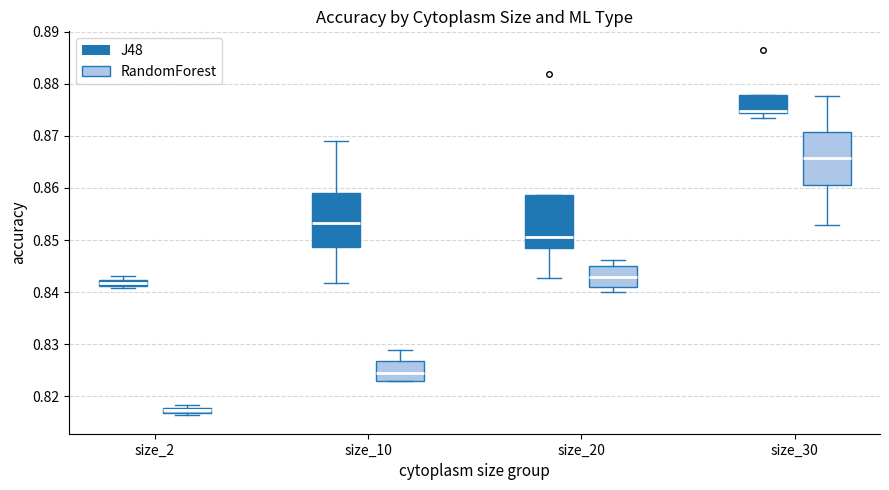

Which box's median line is the lowest?

size_2 (RandomForest)